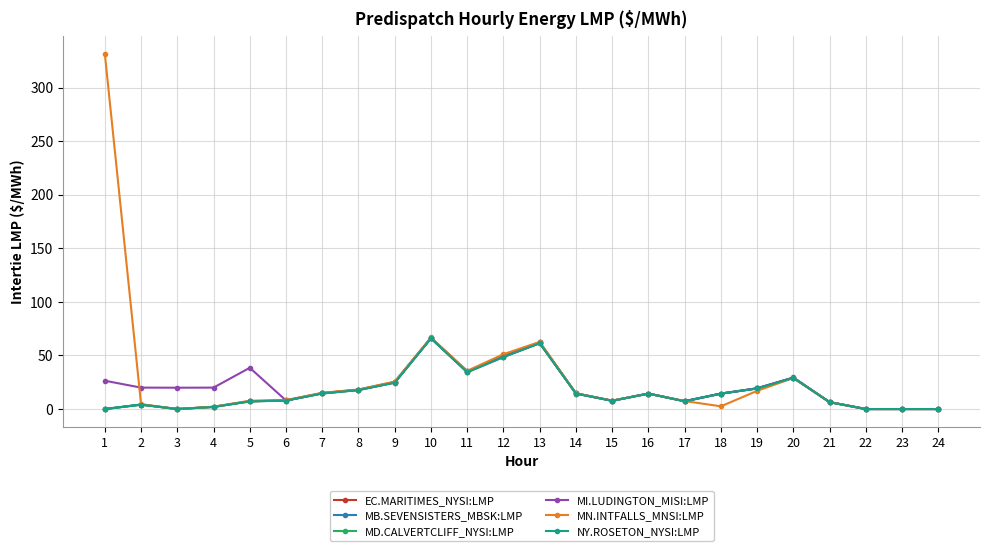

Reading left to right, list all the values displayed in this chart.

EC.MARITIMES_NYSI:LMP: 1=0.0	2=4.1	3=0.0	4=2.0	5=7.2	6=7.9	7=14.5	8=17.7	9=24.6	10=66.0	11=34.4	12=48.5	13=61.4	14=14.4	15=7.7	16=14.4	17=7.3	18=14.4	19=19.2	20=29.1	21=6.4	22=0.0	23=0.0	24=0.0
MB.SEVENSISTERS_MBSK:LMP: 1=0.0	2=4.2	3=0.0	4=2.1	5=7.3	6=8.1	7=14.9	8=18.0	9=25.2	10=66.3	11=35.1	12=49.5	13=62.1	14=14.6	15=7.8	16=14.4	17=7.3	18=14.4	19=19.3	20=29.3	21=6.5	22=0.0	23=0.0	24=0.0
MD.CALVERTCLIFF_NYSI:LMP: 1=0.0	2=4.1	3=0.0	4=2.0	5=7.2	6=8.0	7=14.7	8=17.9	9=24.9	10=66.1	11=34.7	12=48.9	13=61.8	14=14.5	15=7.7	16=14.4	17=7.3	18=14.4	19=19.3	20=29.2	21=6.4	22=0.0	23=0.0	24=0.0
MI.LUDINGTON_MISI:LMP: 1=26.4	2=20.0	3=19.9	4=20.0	5=38.5	6=8.0	7=14.9	8=18.1	9=25.1	10=66.3	11=35.0	12=49.3	13=62.2	14=14.6	15=7.8	16=14.5	17=7.3	18=14.4	19=19.4	20=29.4	21=6.5	22=0.0	23=0.0	24=0.0
MN.INTFALLS_MNSI:LMP: 1=331.6	2=4.6	3=0.0	4=2.2	5=7.8	6=8.3	7=15.2	8=18.2	9=25.7	10=66.8	11=35.7	12=51.2	13=62.7	14=14.7	15=7.9	16=14.3	17=7.5	18=2.5	19=17.0	20=29.0	21=6.5	22=0.0	23=0.0	24=0.0
NY.ROSETON_NYSI:LMP: 1=0.0	2=4.1	3=0.0	4=2.0	5=7.2	6=7.9	7=14.5	8=17.7	9=24.6	10=66.0	11=34.4	12=48.5	13=61.4	14=14.4	15=7.7	16=14.4	17=7.3	18=14.4	19=19.2	20=29.1	21=6.4	22=0.0	23=0.0	24=0.0